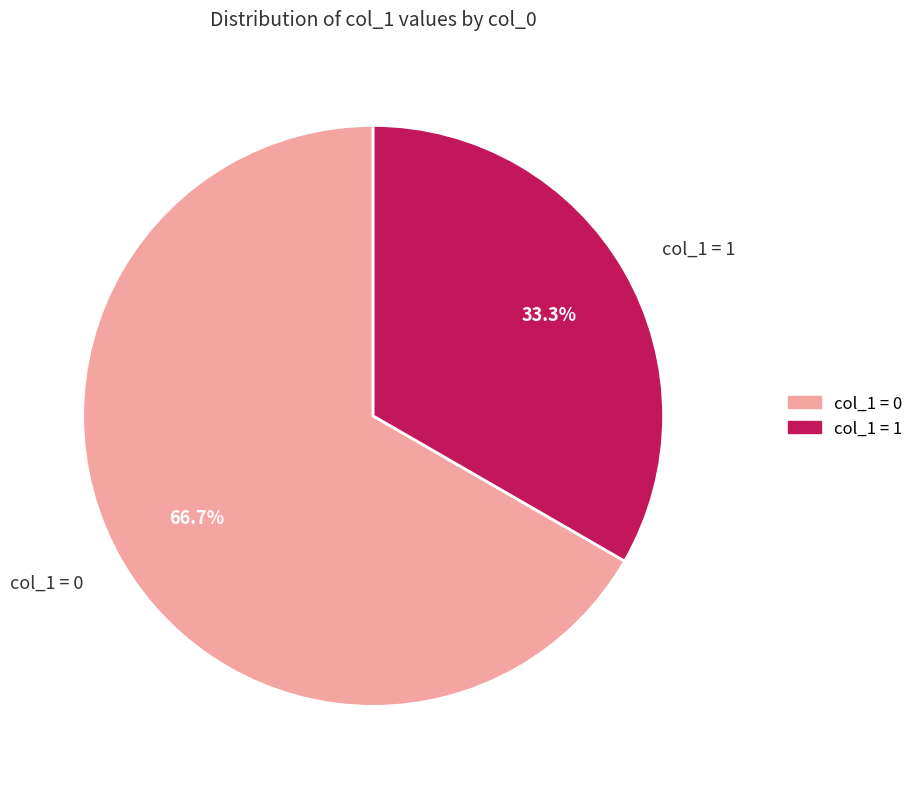

How many segments does this pie chart have?

2